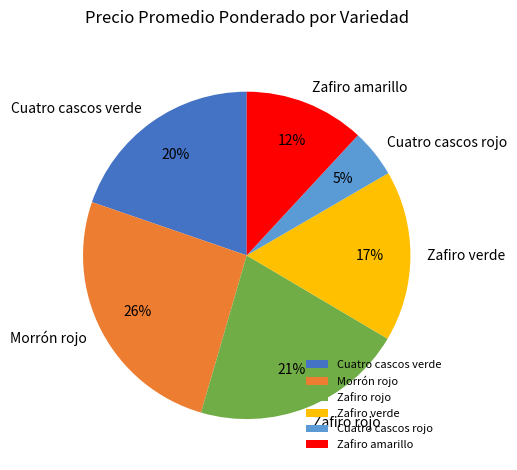

Is the sum of Cuatro cascos verde and Zafiro amarillo greater than half?

No